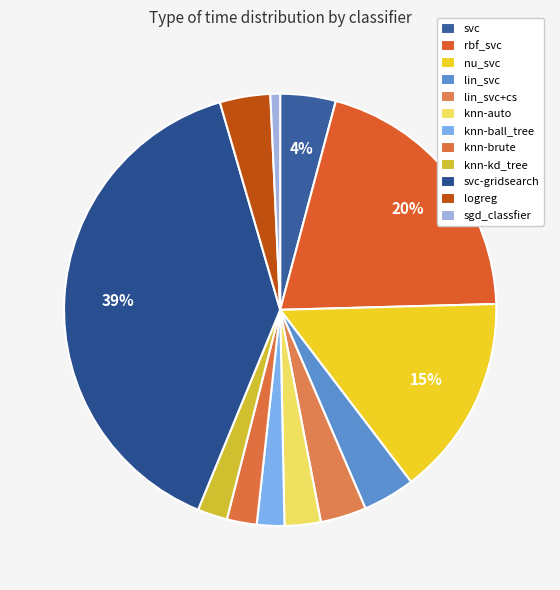

To the nearest percent, what portion does sgd_classfier represent?

1%